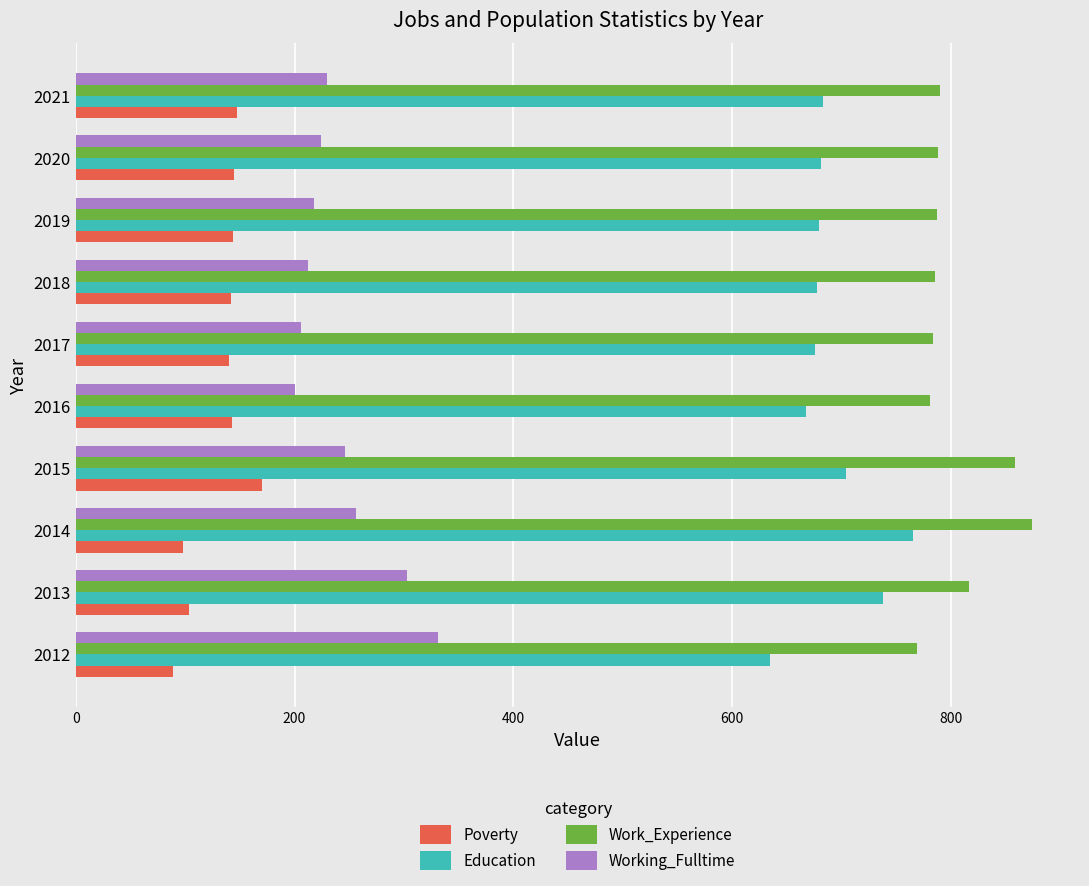

Rank the series by their maximum value, from highest to lowest.

Work_Experience, Education, Working_Fulltime, Poverty